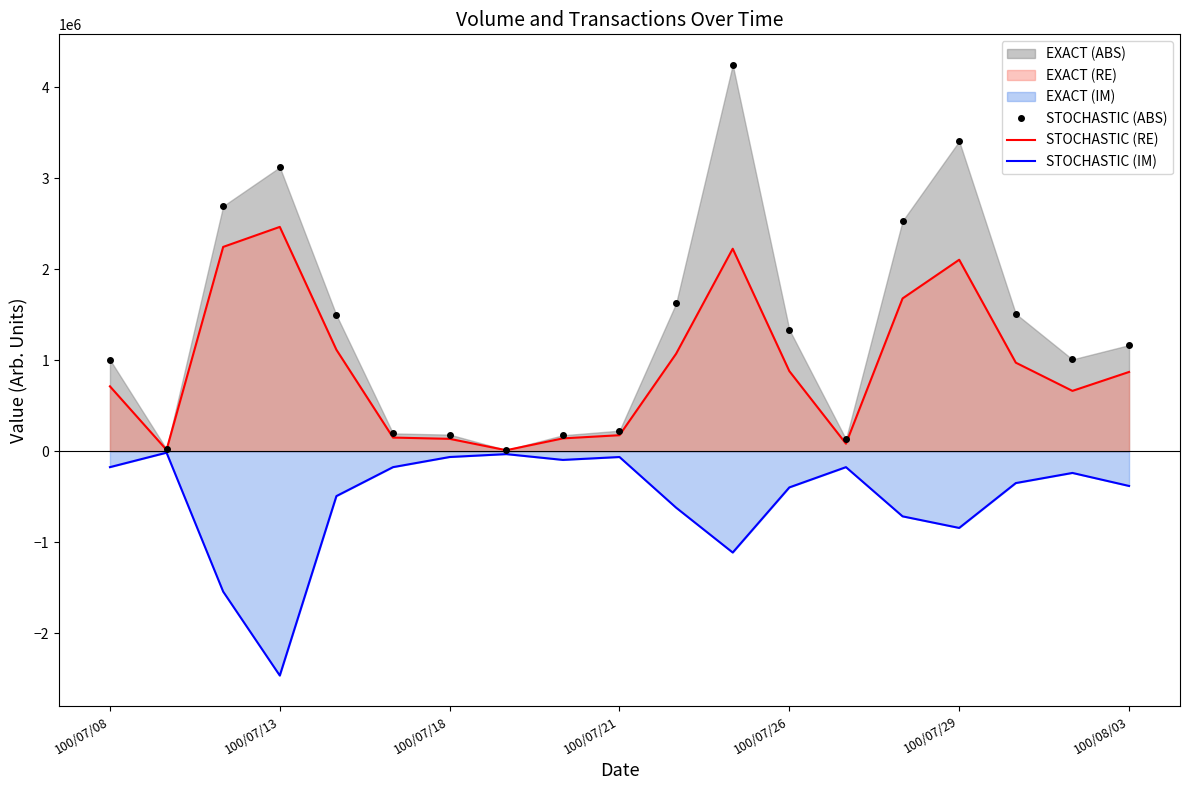

Where is the first local maximum for STOCHASTIC (RE)?

100/07/13